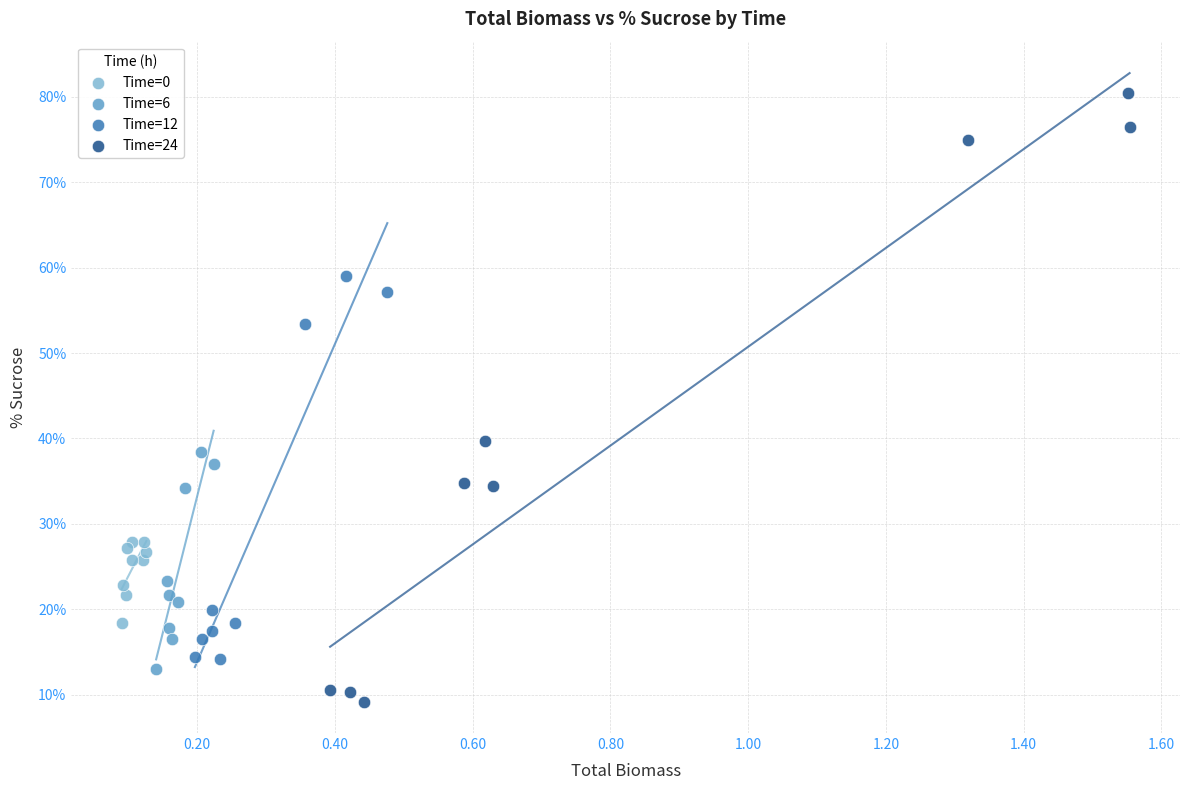

Which series contains the lowest Y value?

Time=24